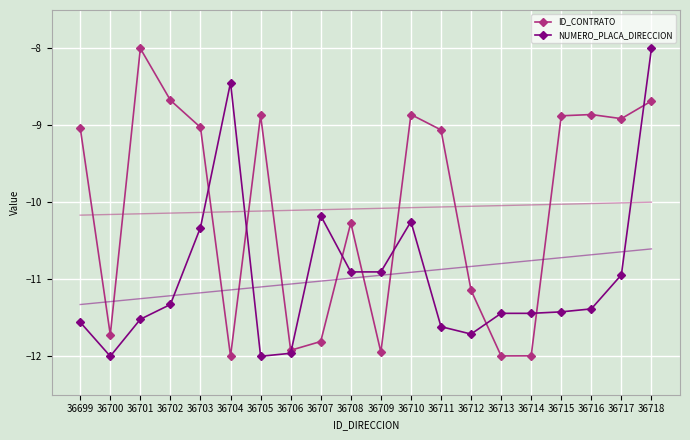

What are all the series names shown in the legend?

ID_CONTRATO, NUMERO_PLACA_DIRECCION